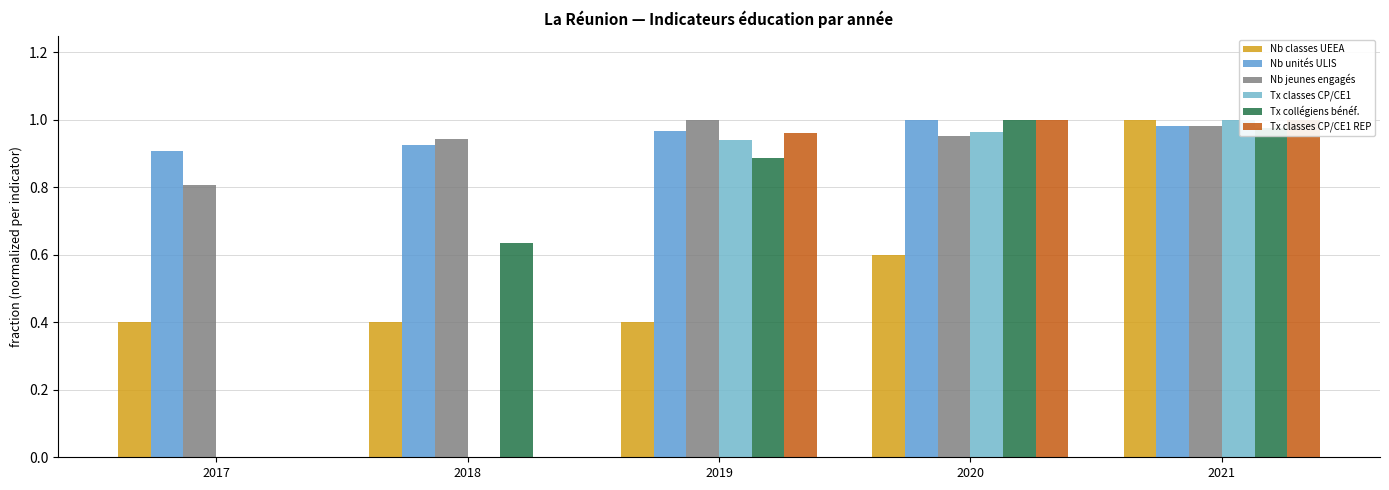

What is the sum of the nombre-creation-ueea values at 2017 and 2021?

1.4